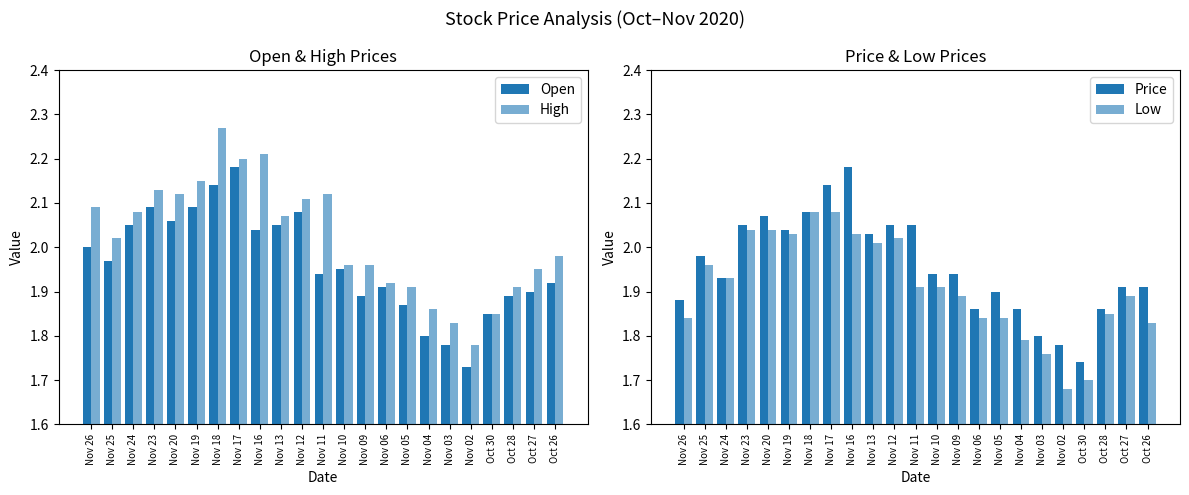

Which series has the largest range (max minus min)?

High